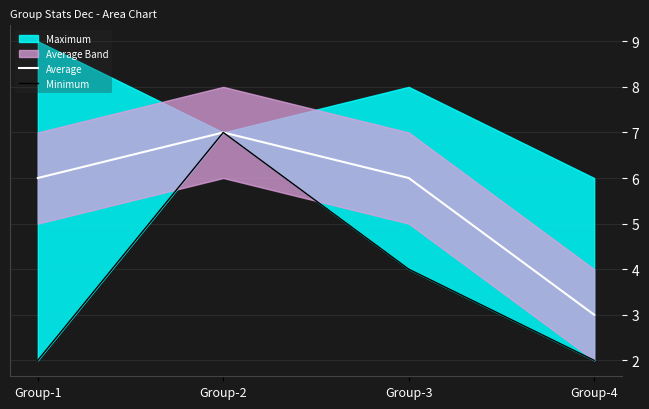

How many data points in Minimum are less than 4?

2